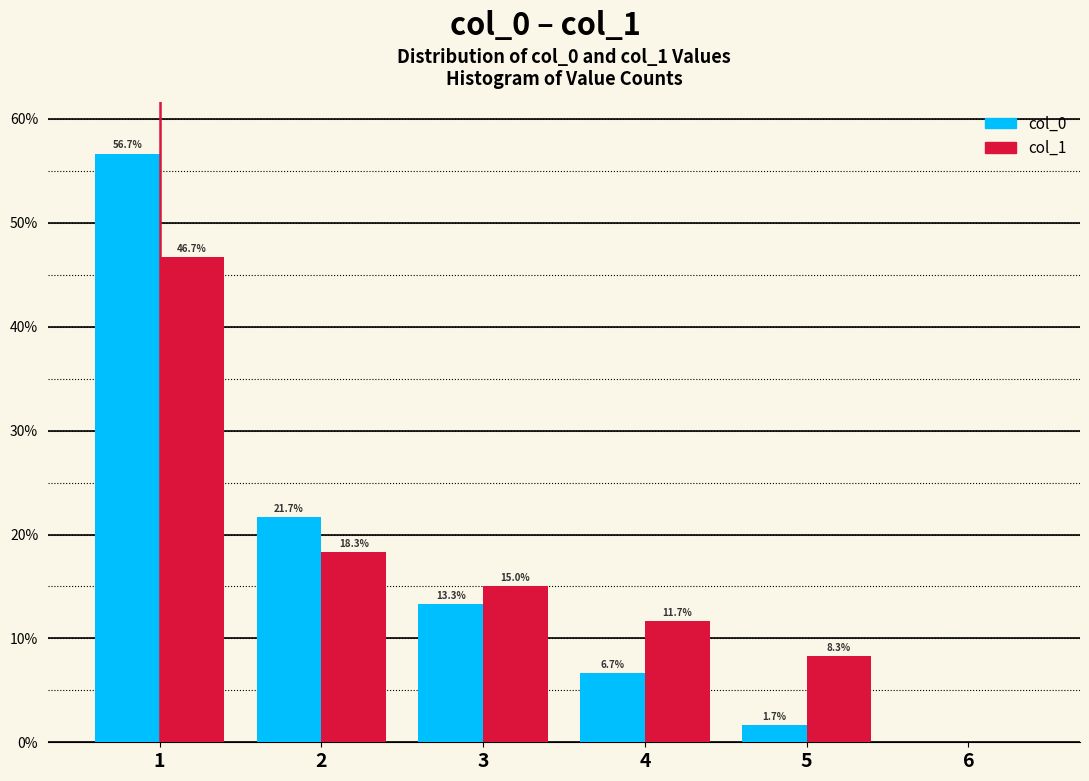

In the col_0 series, which range on the x-axis has the tallest bar?

0.5 to 1.5